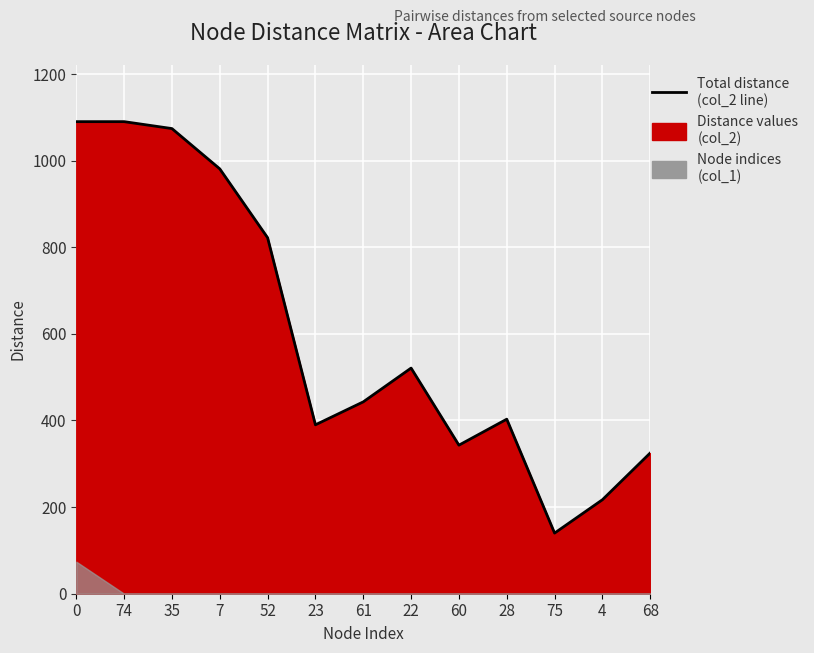

Reading left to right, extract all data points from this chart.

1090	1090	1074	981	822	390	443	521	343	403	140	217	325